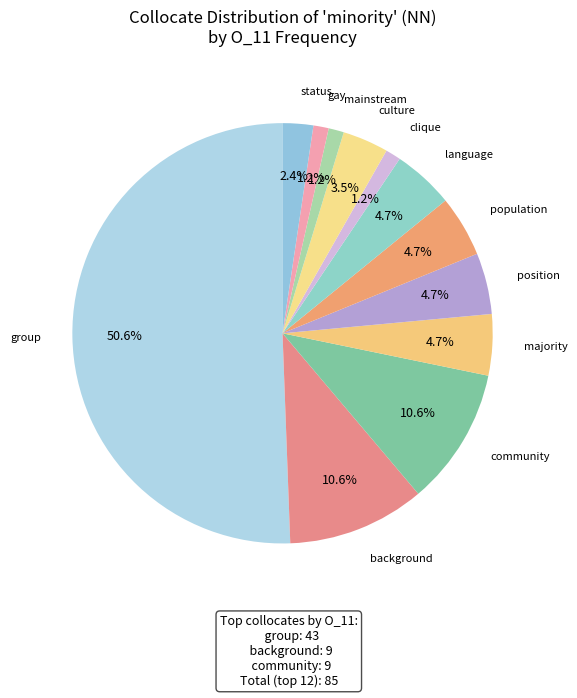

Does clique represent more than half of the total?

No